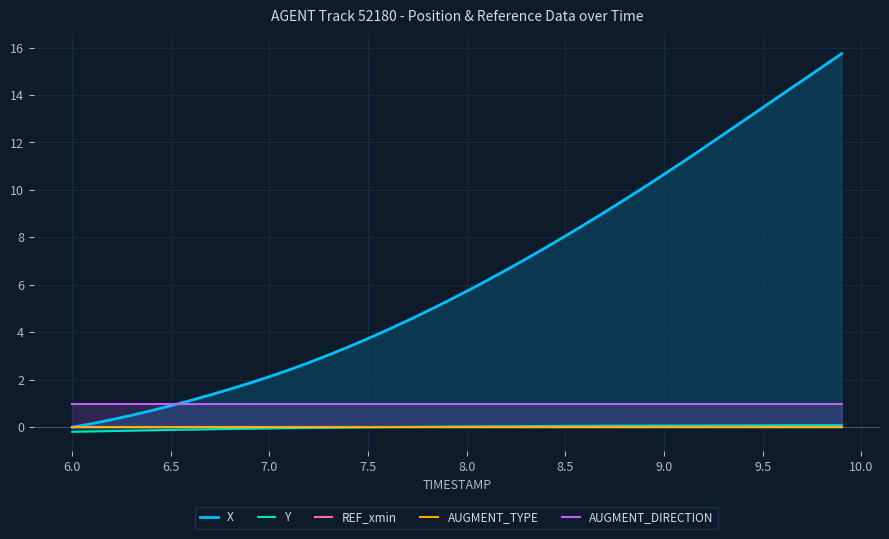

What is the lowest value of the AUGMENT_DIRECTION series?

1.0